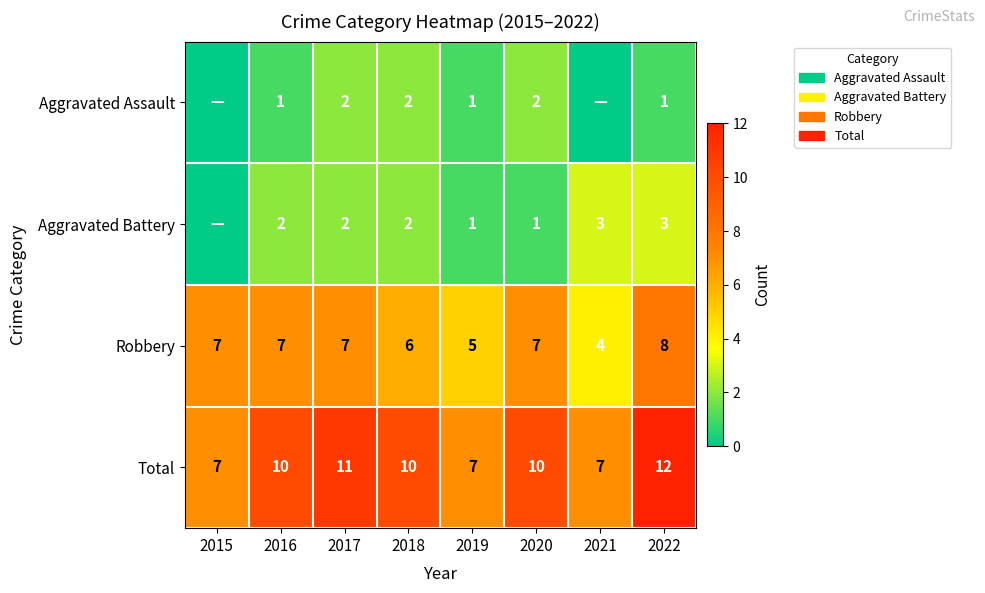

Count the Total values in the range 7 to 11.

7